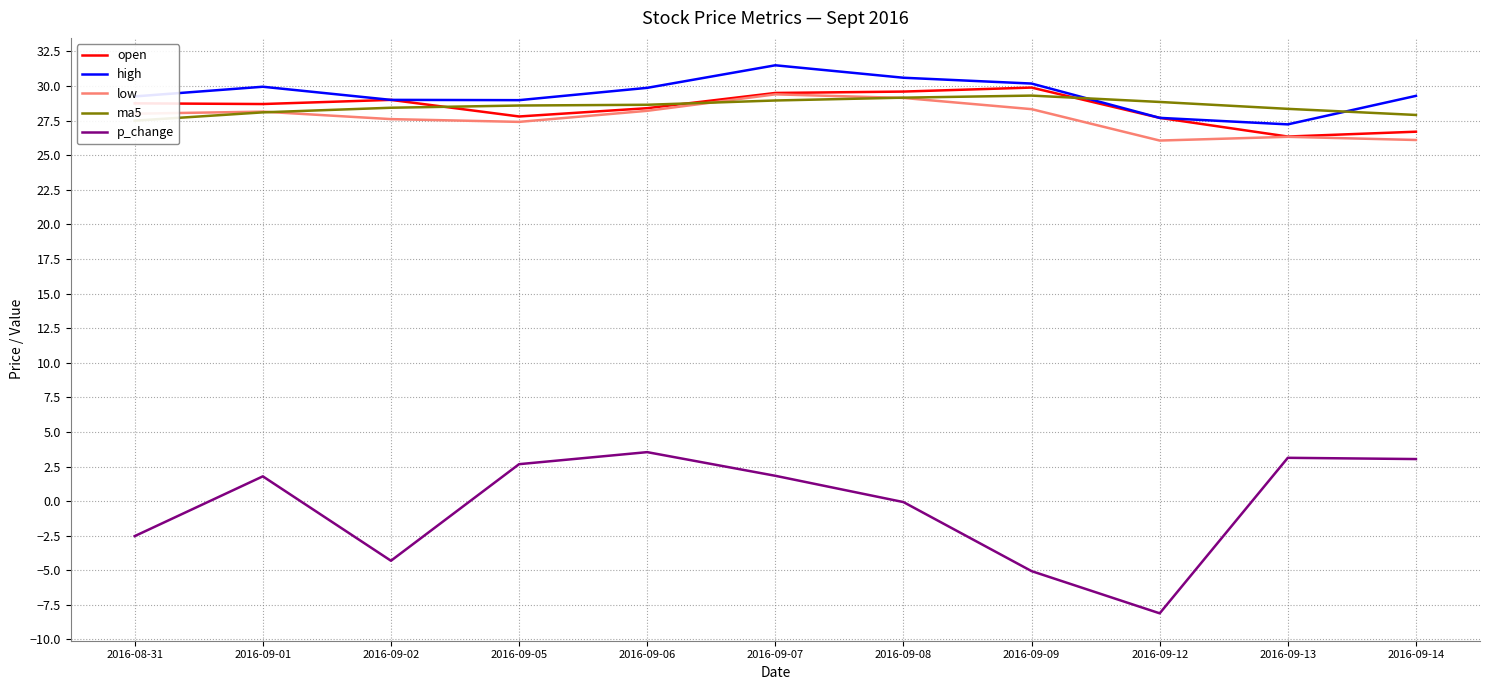

Is the value of open at 2016-09-14 greater than the value of p_change at 2016-09-06?

Yes